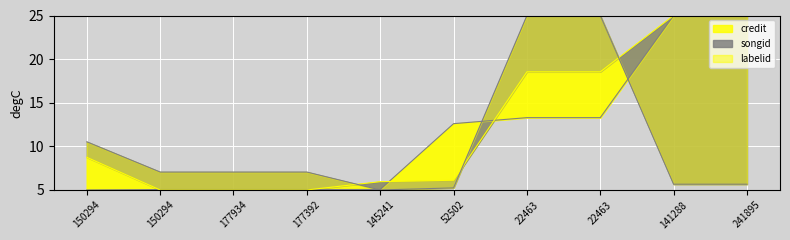

Between 177392 and 145241, which is larger?

145241